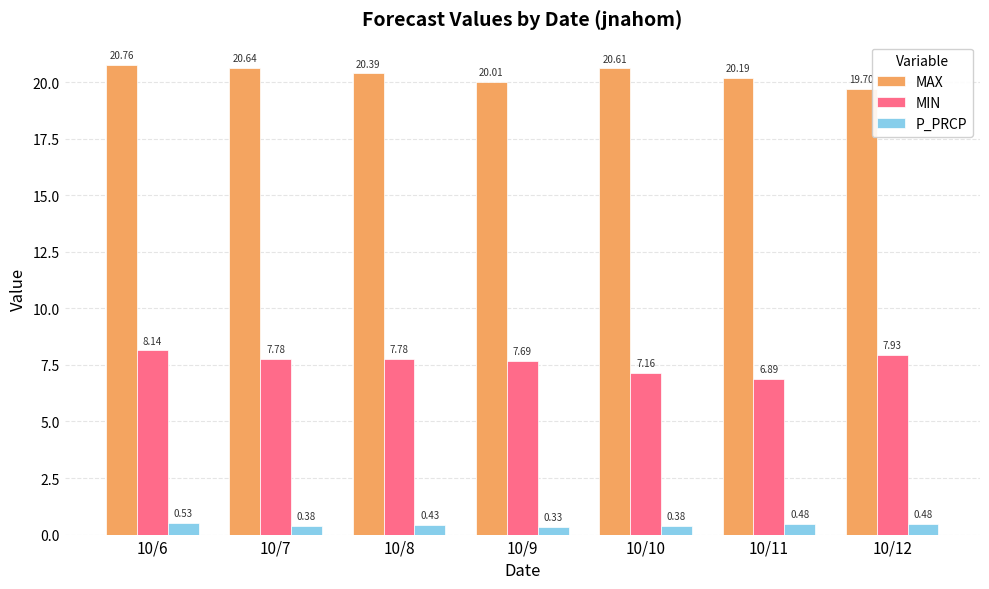

At which label is P_PRCP closest to 0?

10/9